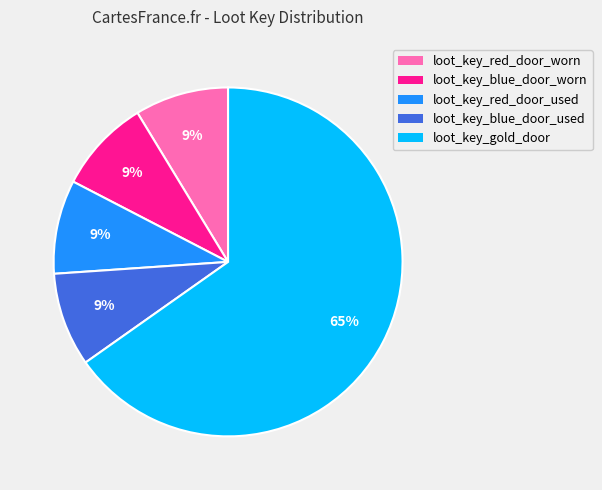

Combined, do loot_key_blue_door_used and loot_key_red_door_worn account for over 50%?

No